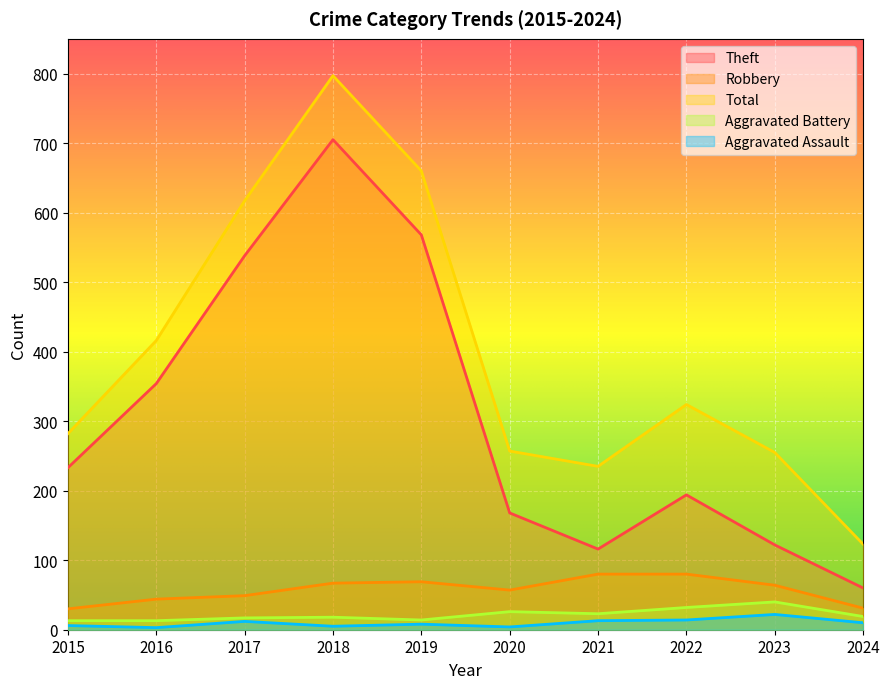

Reading left to right, list all the values displayed in this chart.

Theft: 2015=233	2016=354	2017=538	2018=705	2019=568	2020=168	2021=116	2022=194	2023=122	2024=60
Robbery: 2015=30	2016=44	2017=49	2018=67	2019=69	2020=57	2021=80	2022=80	2023=64	2024=31
Total: 2015=282	2016=416	2017=617	2018=797	2019=660	2020=257	2021=235	2022=324	2023=255	2024=123
Aggravated Battery: 2015=13	2016=13	2017=17	2018=18	2019=14	2020=26	2021=23	2022=32	2023=40	2024=19
Aggravated Assault: 2015=6	2016=3	2017=12	2018=5	2019=8	2020=4	2021=13	2022=14	2023=22	2024=10